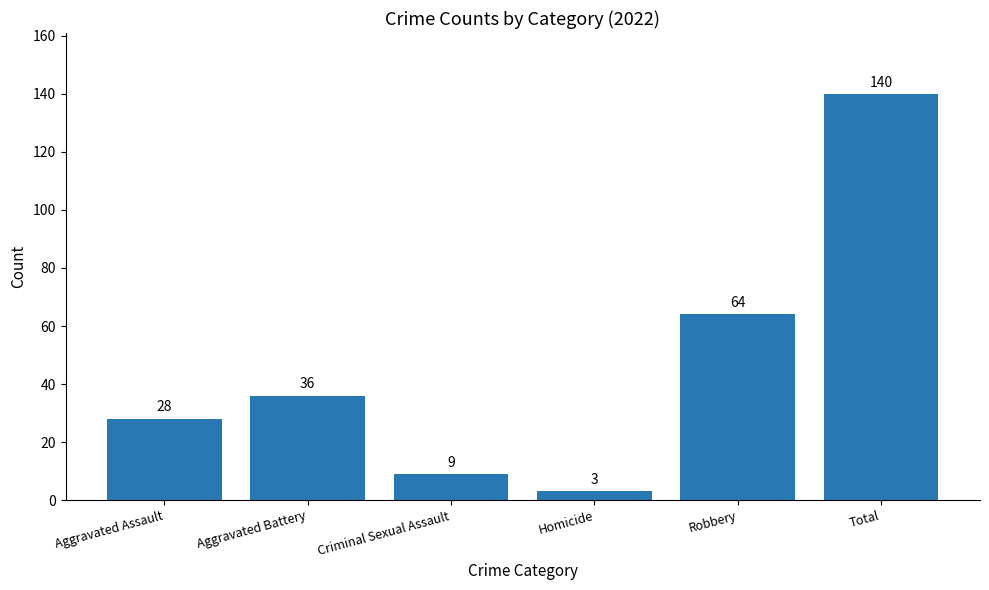

Between Total and Homicide, which is larger?

Total